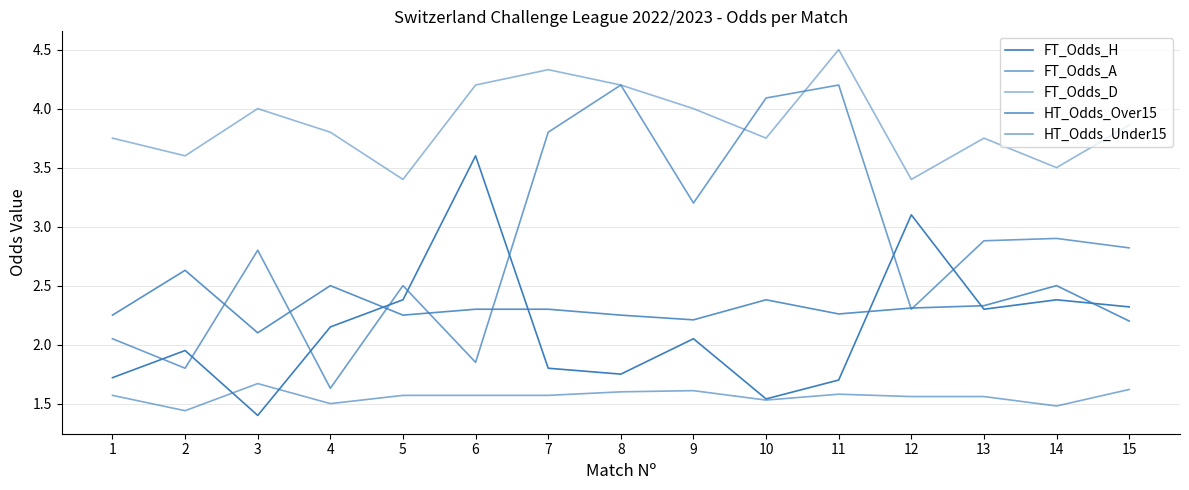

How many lines are shown in the chart?

5